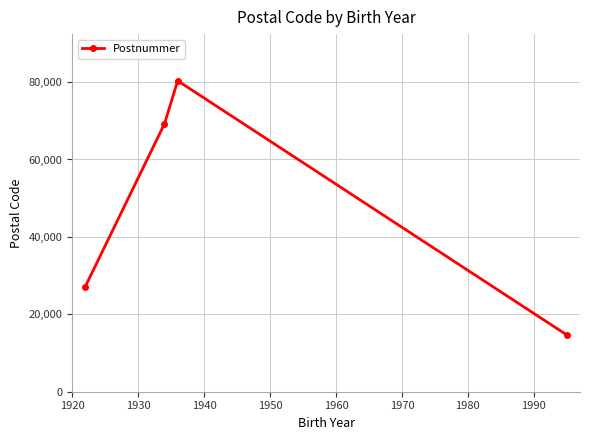

True or false: there are more than 1 points higher than both neighbors.

False